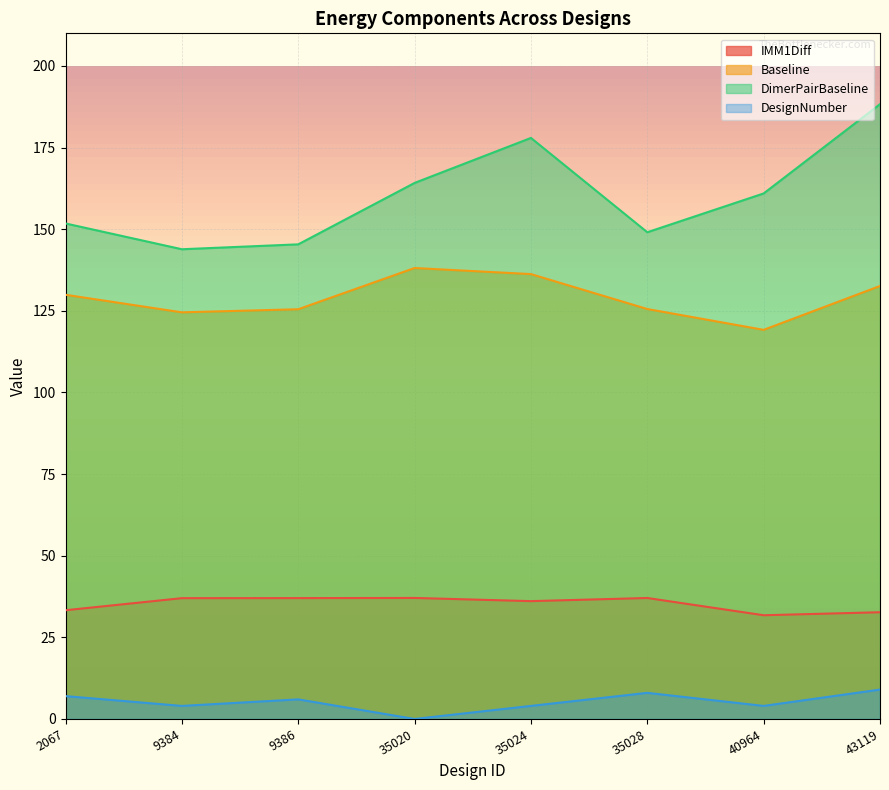

Count the number of categories in the chart.

8